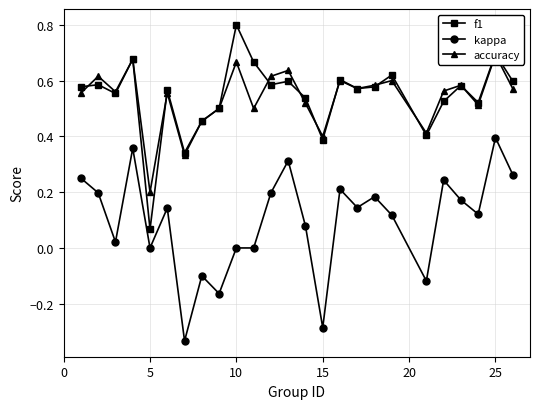

True or false: kappa and f1 intersect in this chart.

False